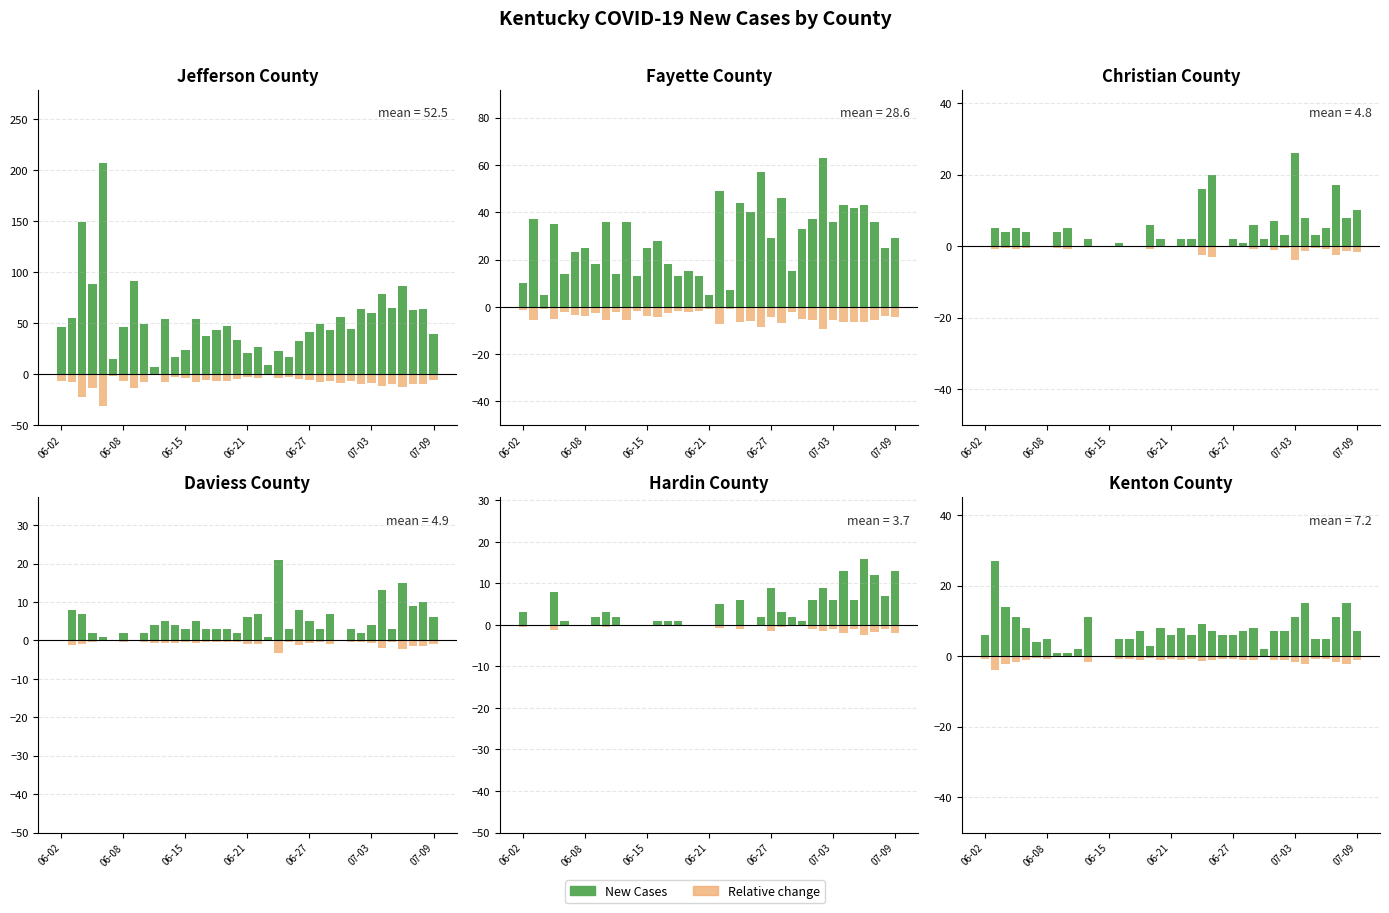

What is the difference between the maximum and minimum values in the New Cases Christian series?

26.0